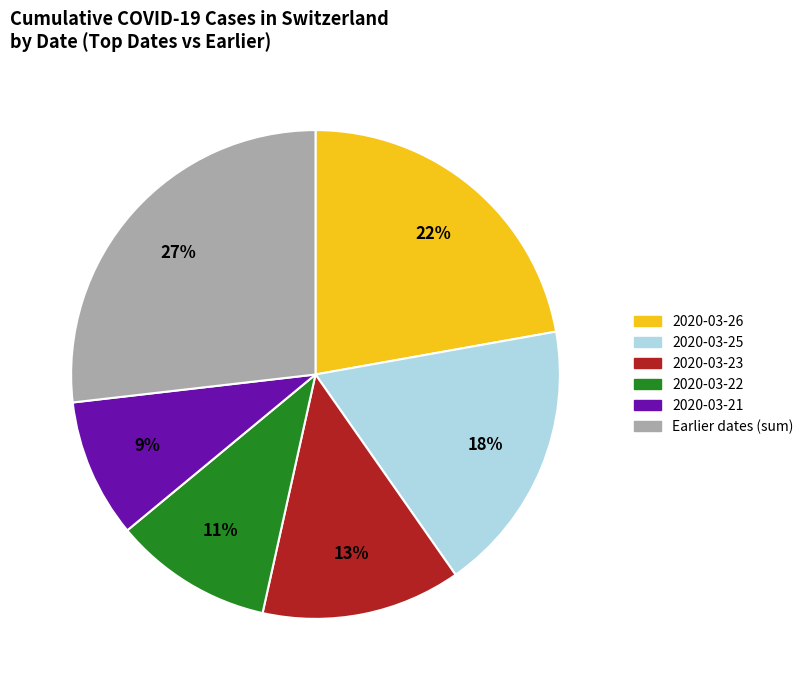

Does any single category account for the majority?

No